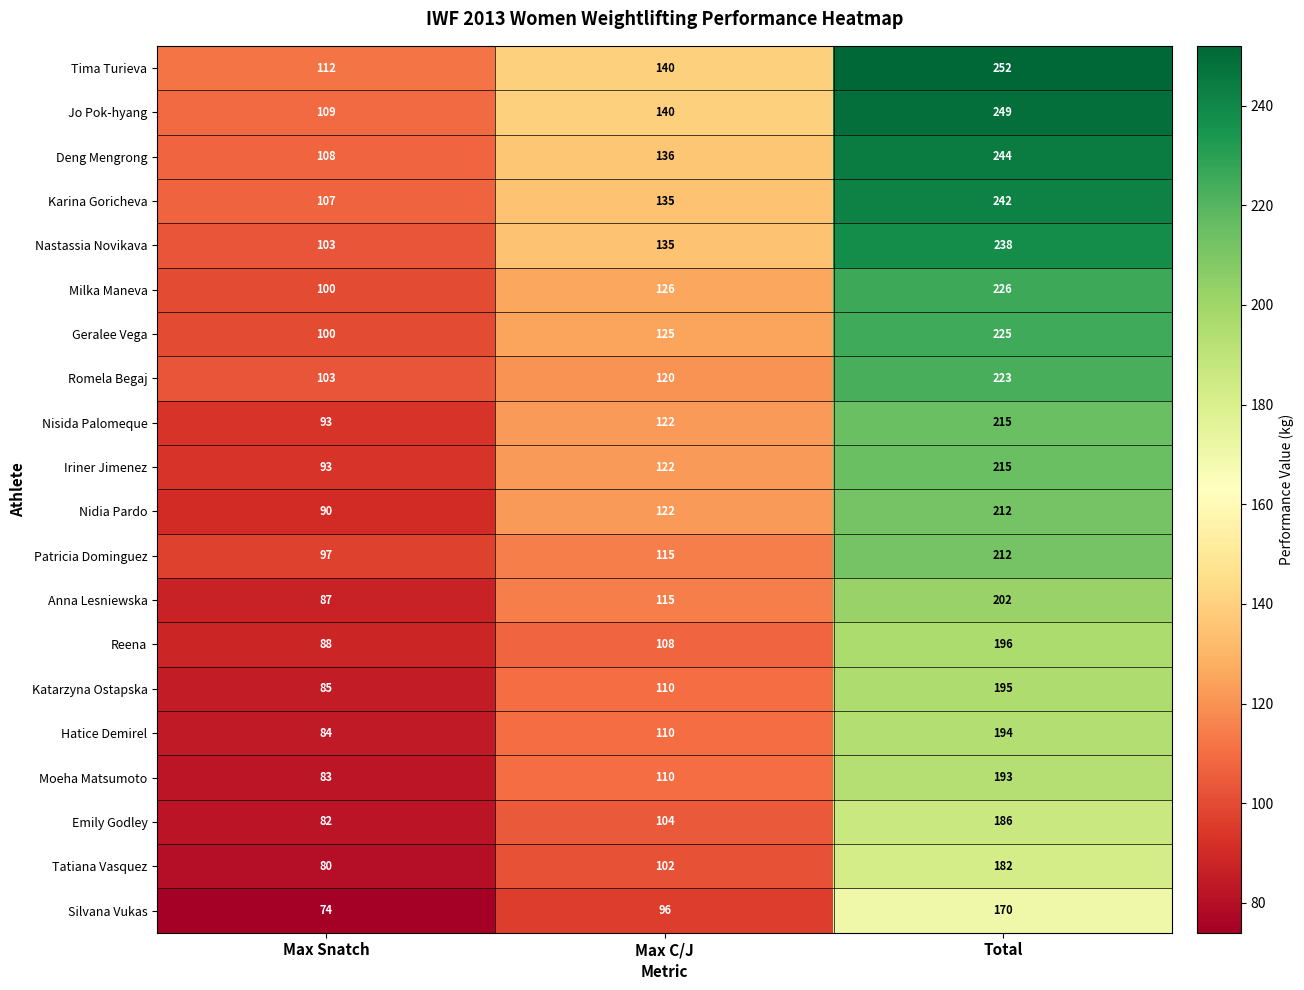

What is the spread (max minus min) of values at Max Snatch?

38